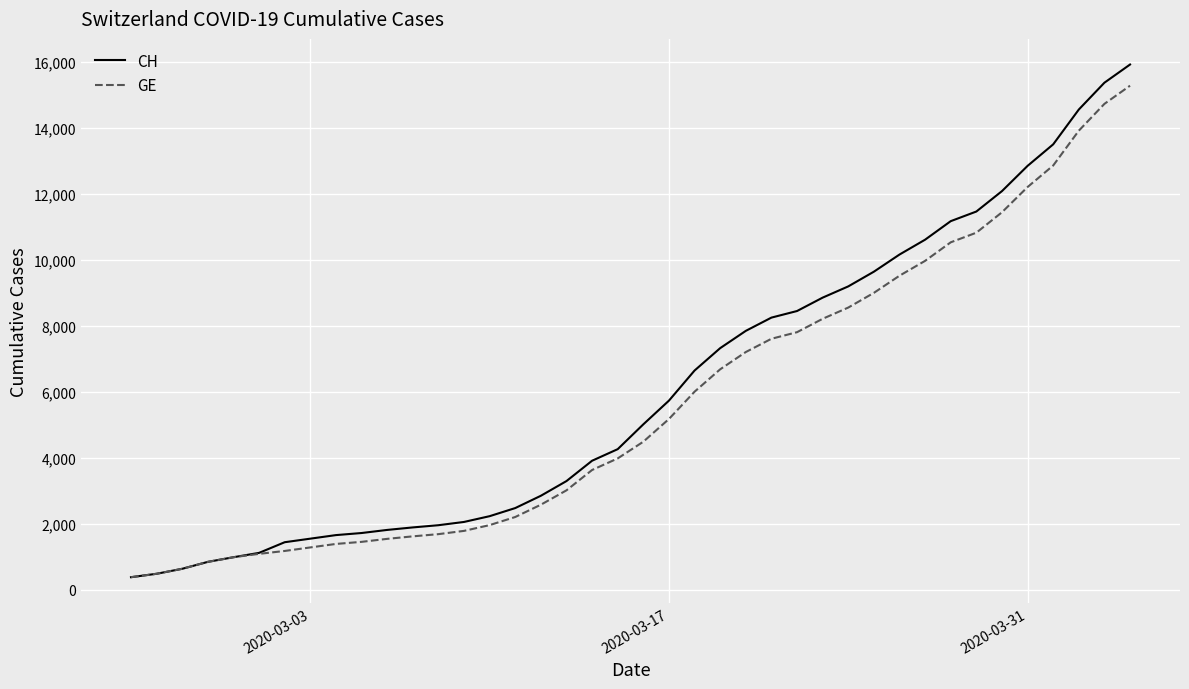

Which series has the largest range (max minus min)?

CH